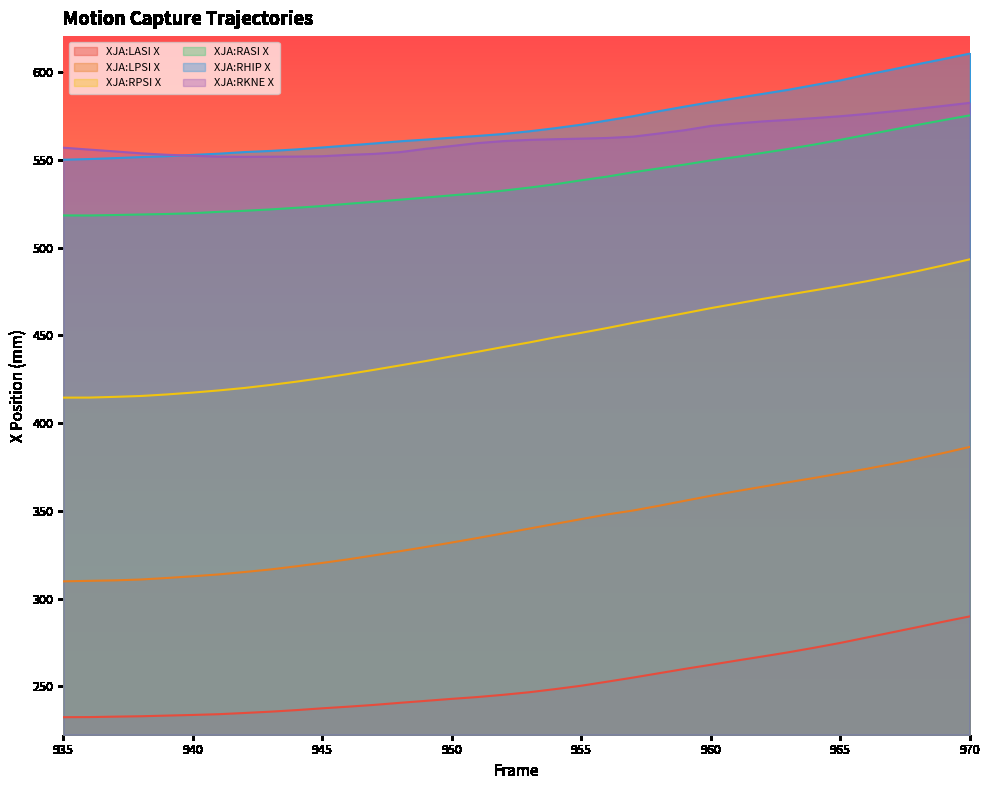

What is the lowest value of the XJA:RASI X series?

518.3